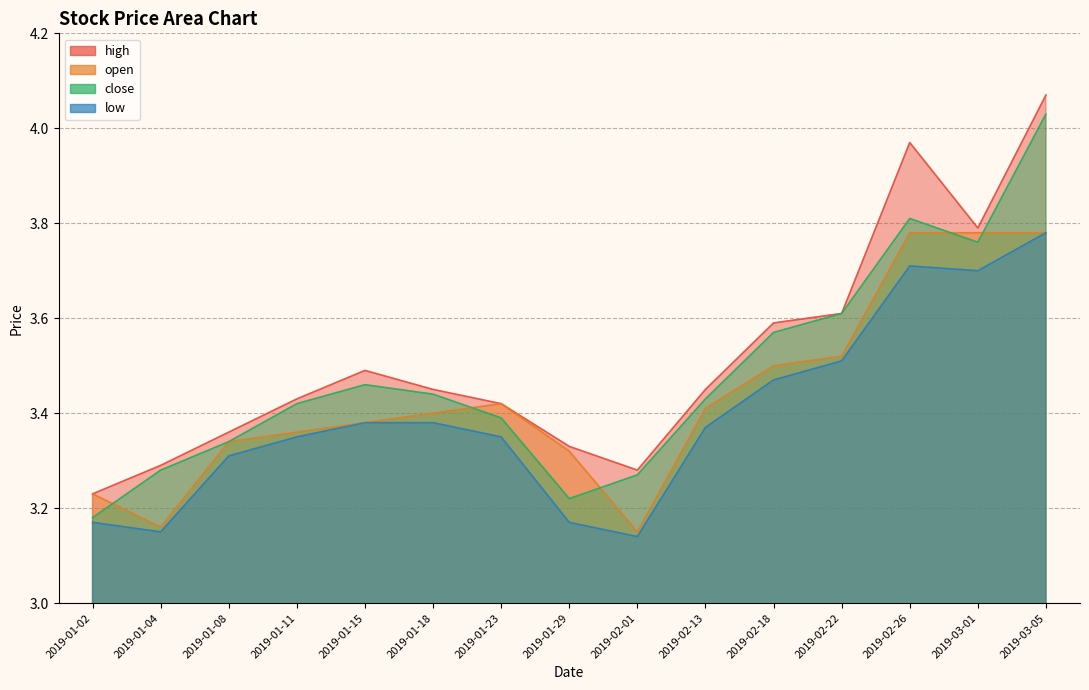

Rank the categories by close value from highest to lowest.

2019-03-05, 2019-02-26, 2019-03-01, 2019-02-22, 2019-02-18, 2019-01-15, 2019-01-18, 2019-02-13, 2019-01-11, 2019-01-23, 2019-01-08, 2019-01-04, 2019-02-01, 2019-01-29, 2019-01-02